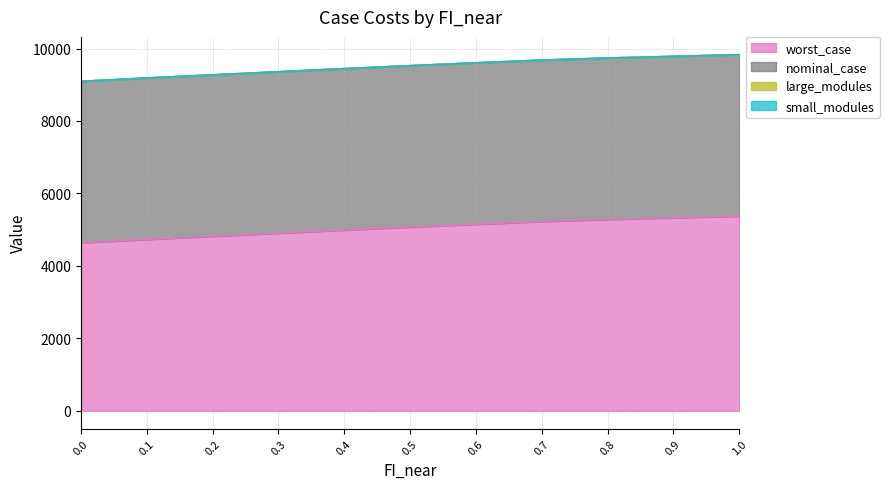

Reading left to right, what are all the values shown in this chart?

worst_case: 0.0=4640.0	0.1=4732.5	0.2=4818.8	0.3=4905.1	0.4=4991.0	0.5=5072.7	0.6=5151.4	0.7=5226.6	0.8=5284.2	0.9=5330.0	1.0=5375.7
nominal_case: 0.0=4452.8	0.1=4452.8	0.2=4452.8	0.3=4452.8	0.4=4452.8	0.5=4452.8	0.6=4452.8	0.7=4452.8	0.8=4452.8	0.9=4452.8	1.0=4452.8
large_modules: 0.0=1.0	0.1=1.0	0.2=1.0	0.3=1.0	0.4=1.0	0.5=1.0	0.6=1.0	0.7=1.0	0.8=1.0	0.9=1.0	1.0=1.0
small_modules: 0.0=0.0	0.1=0.0	0.2=0.0	0.3=0.0	0.4=0.0	0.5=0.0	0.6=0.0	0.7=0.0	0.8=0.0	0.9=0.0	1.0=0.0